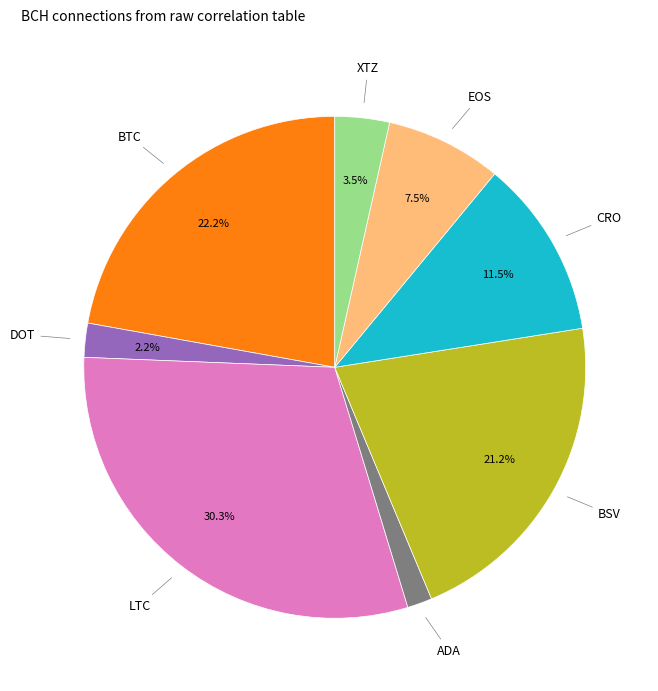

To the nearest percent, what is the average slice percentage?

12%